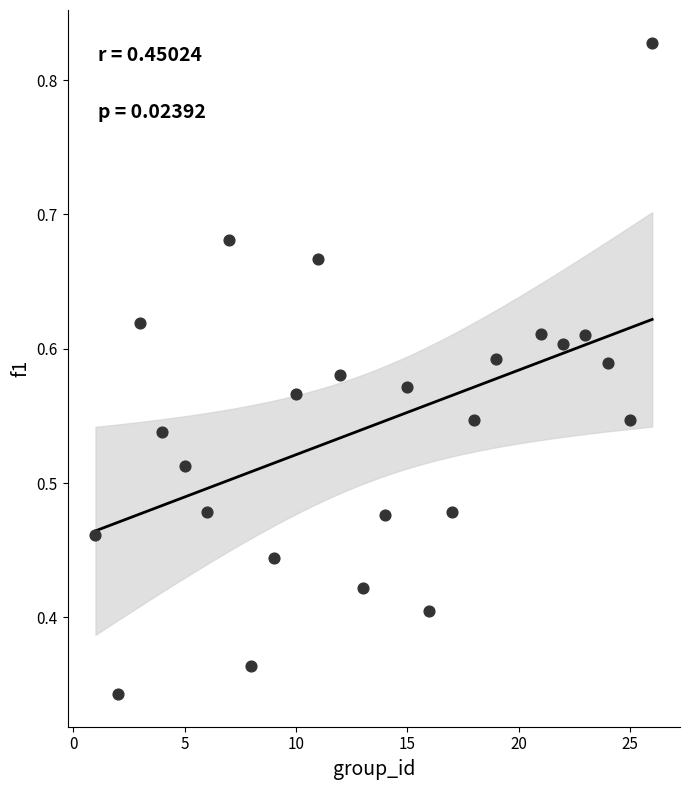

What is the range of X values (max minus min)?

25.0